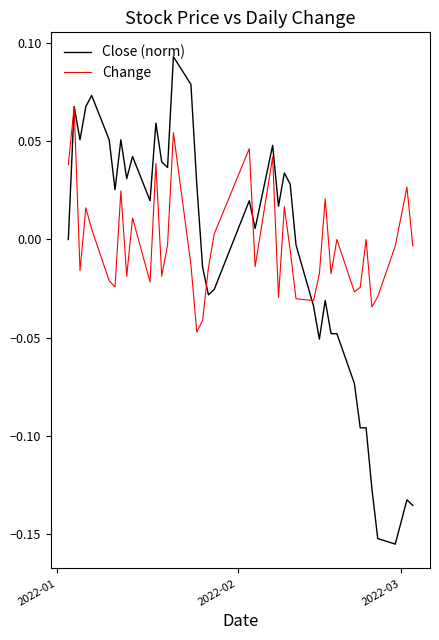

Which series has the largest range (max minus min)?

Close (norm)